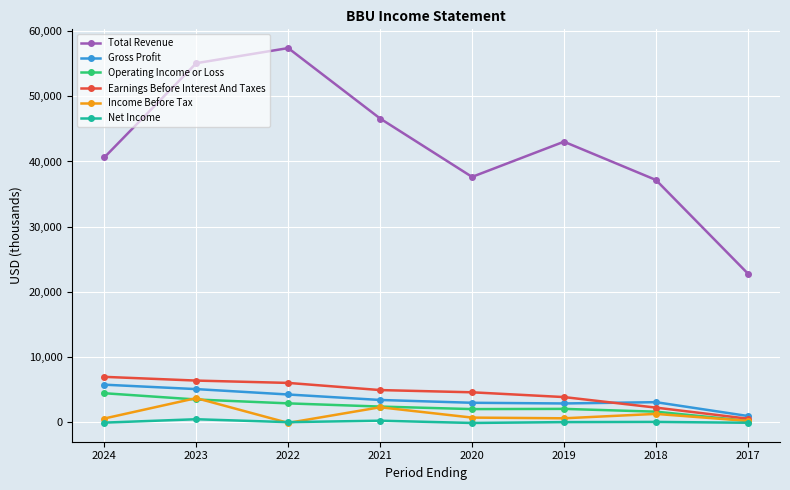

At which label does Gross Profit reach its minimum?

2017